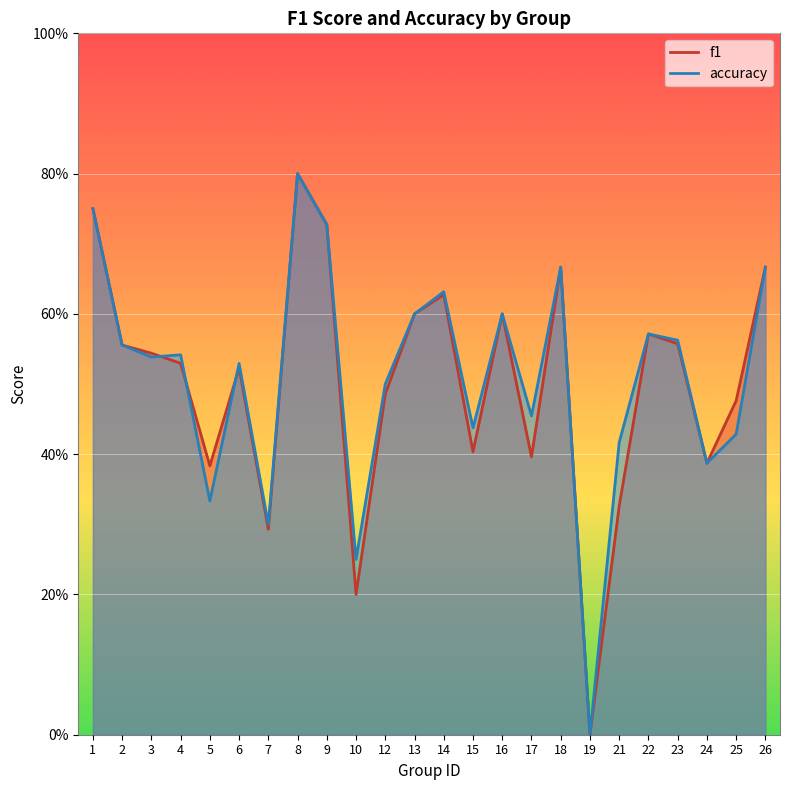

The accuracy series shows 0.5 at 4. True or false?

True